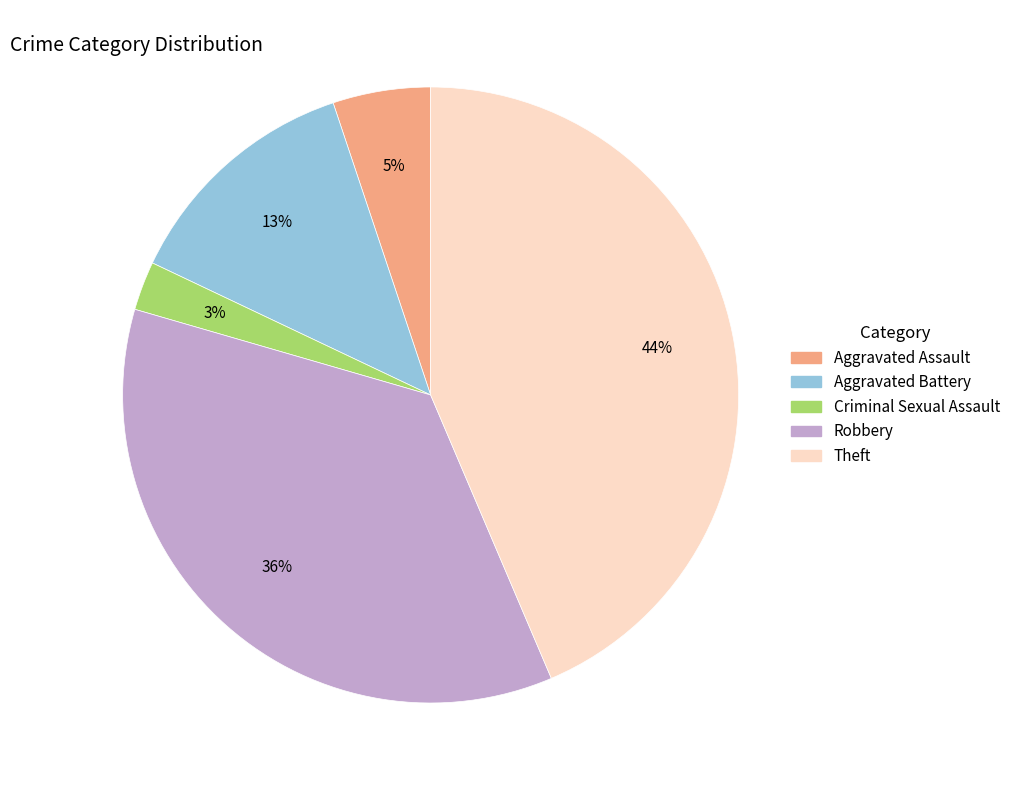

Does any single category account for the majority?

No